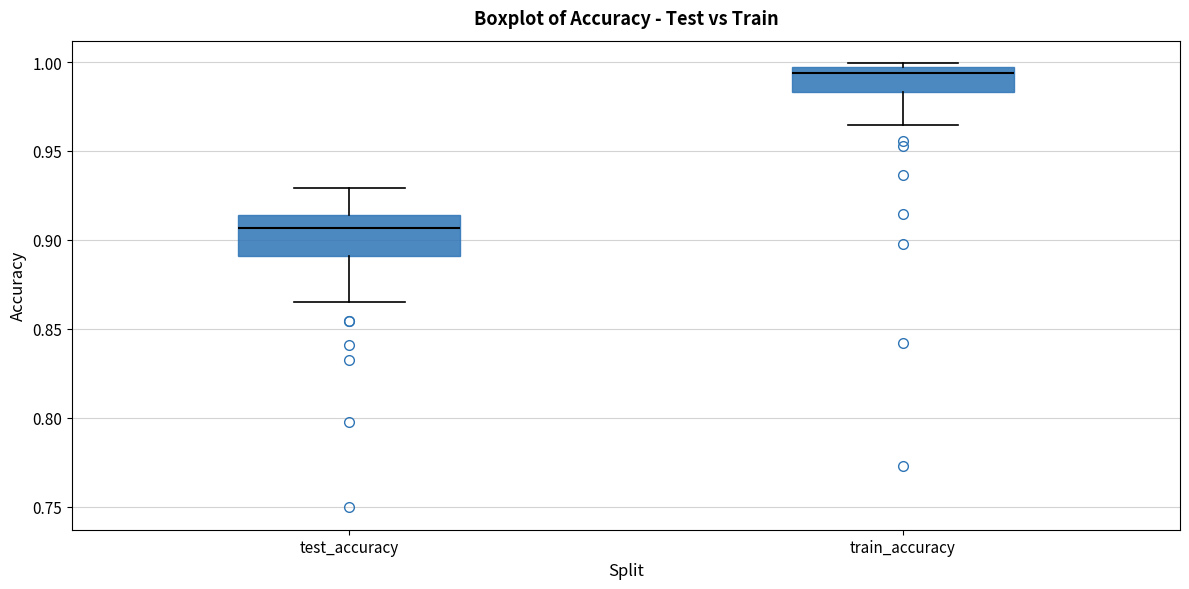

Where is the lower edge of the box for train_accuracy on the y-axis? The values are not printed on the chart, so give them approximately, as read against the axis.

0.985